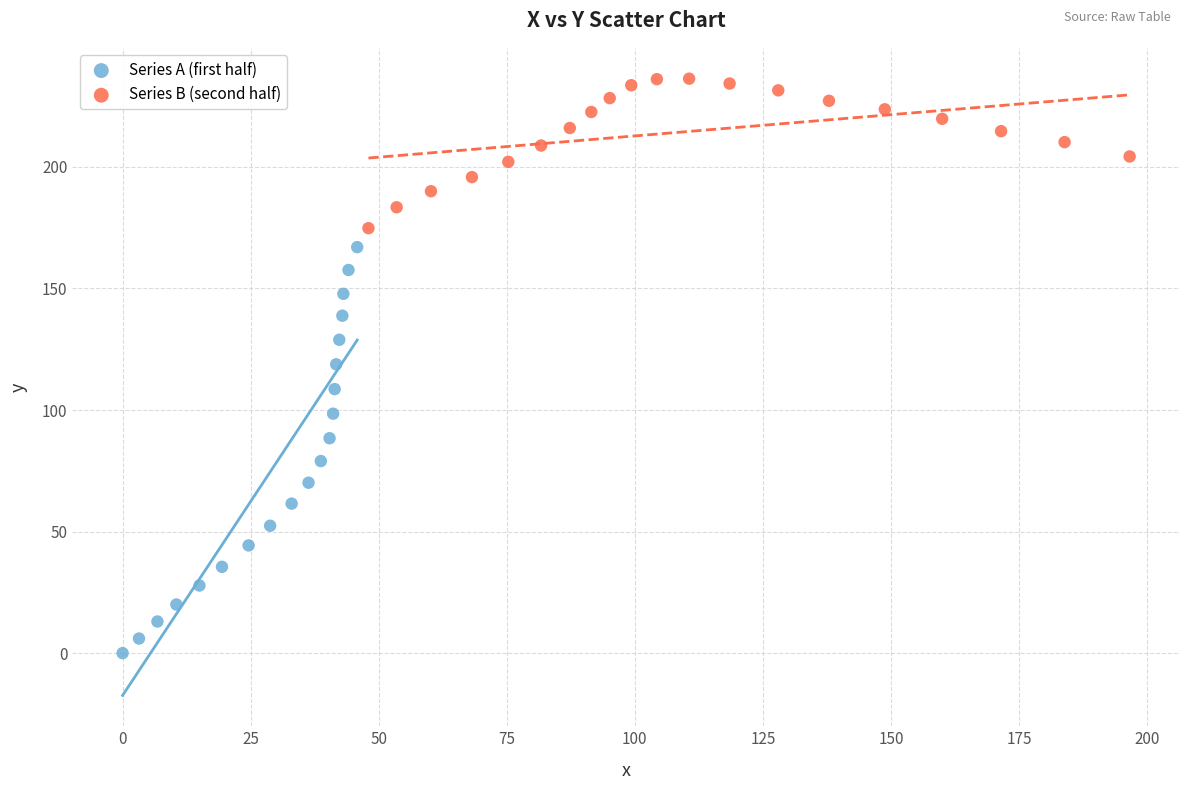

Which series has the largest Y range (max minus min)?

Series A (first half)